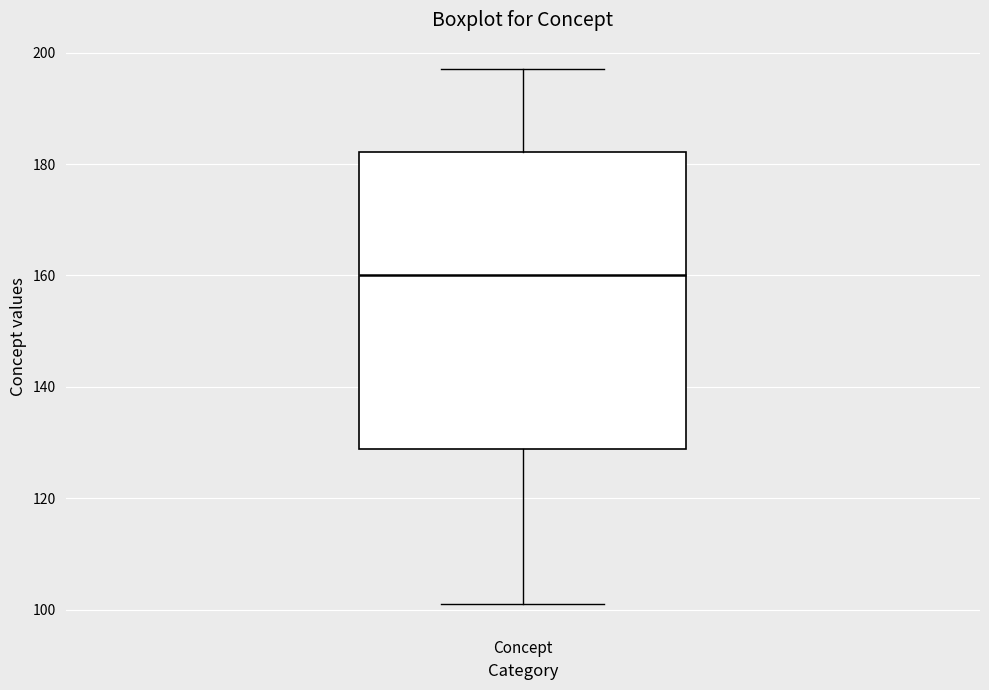

Transcribe this box plot: give where the median line is, the range the box spans, and where the two whiskers end, as read against the y-axis. The values are not printed on the chart, so give them approximately, as read against the axis.

median 160, box 128 to 182, whiskers 102 to 198